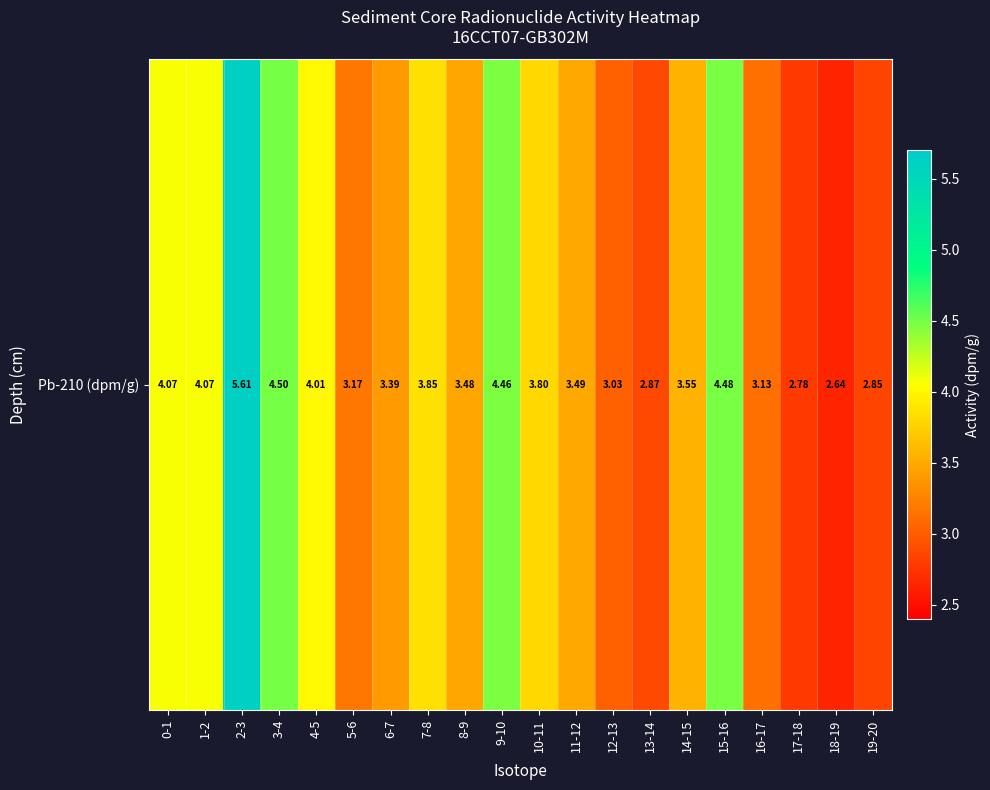

At which label does the data first exceed 3?

0-1